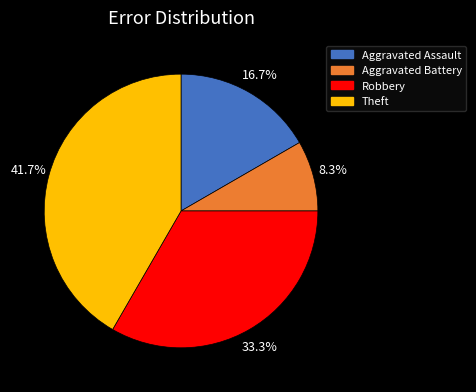

Is there any slice that represents more than half of the pie?

No